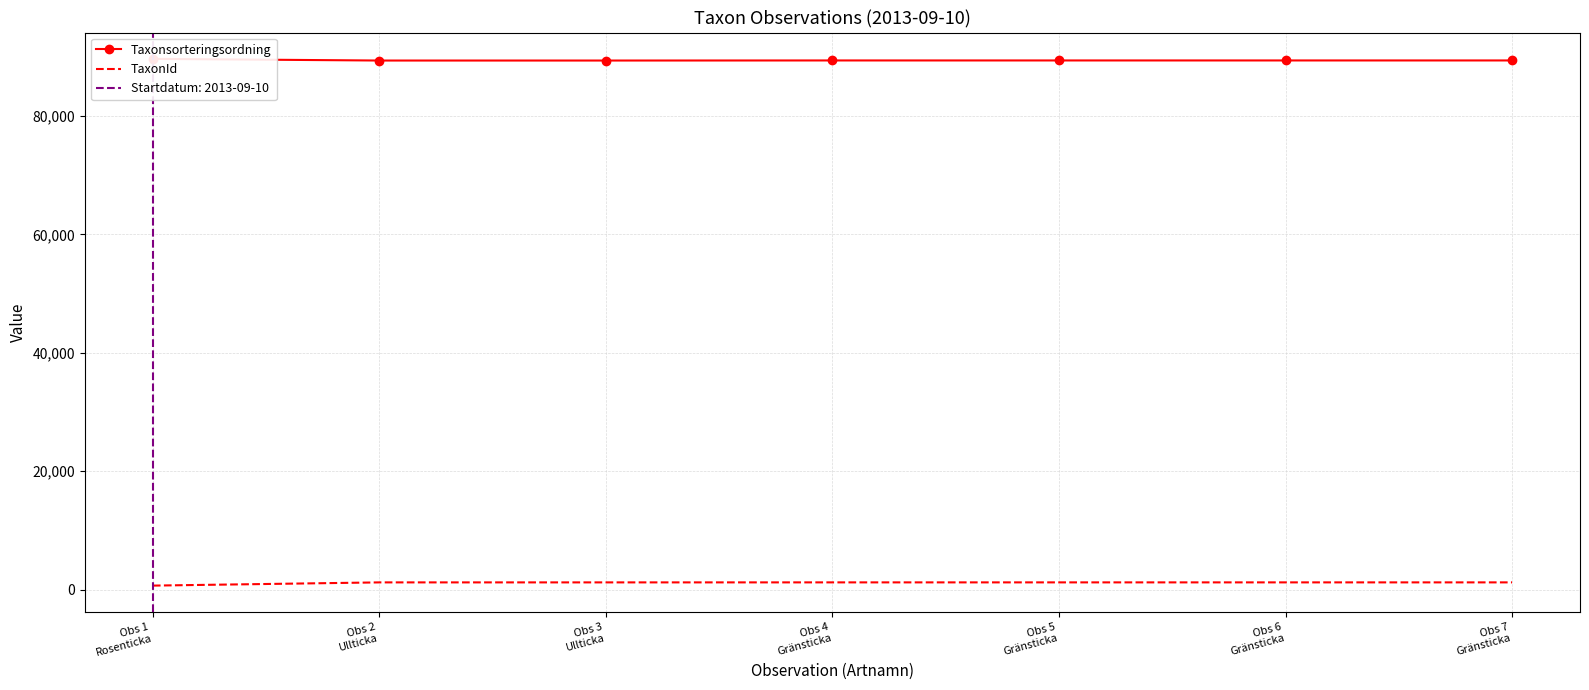

True or false: TaxonId and Taxonsorteringsordning cross at least once.

False